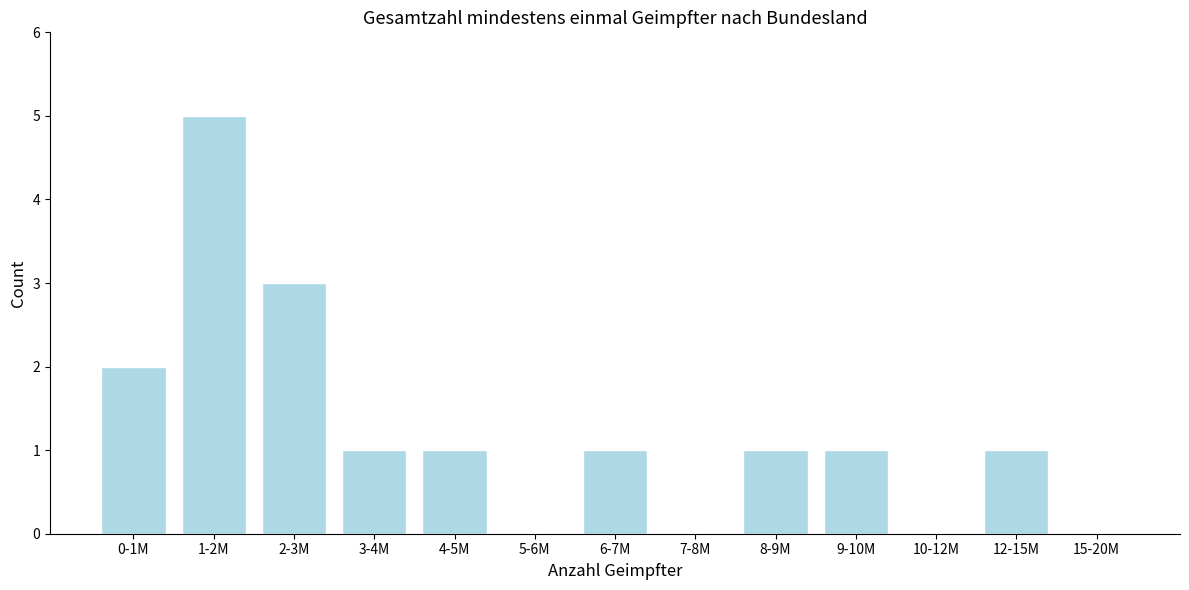

Reading left to right, list all the values displayed in this chart.

0-1M=2	1-2M=5	2-3M=3	3-4M=1	4-5M=1	5-6M=0	6-7M=1	7-8M=0	8-9M=1	9-10M=1	10-12M=0	12-15M=1	15-20M=0